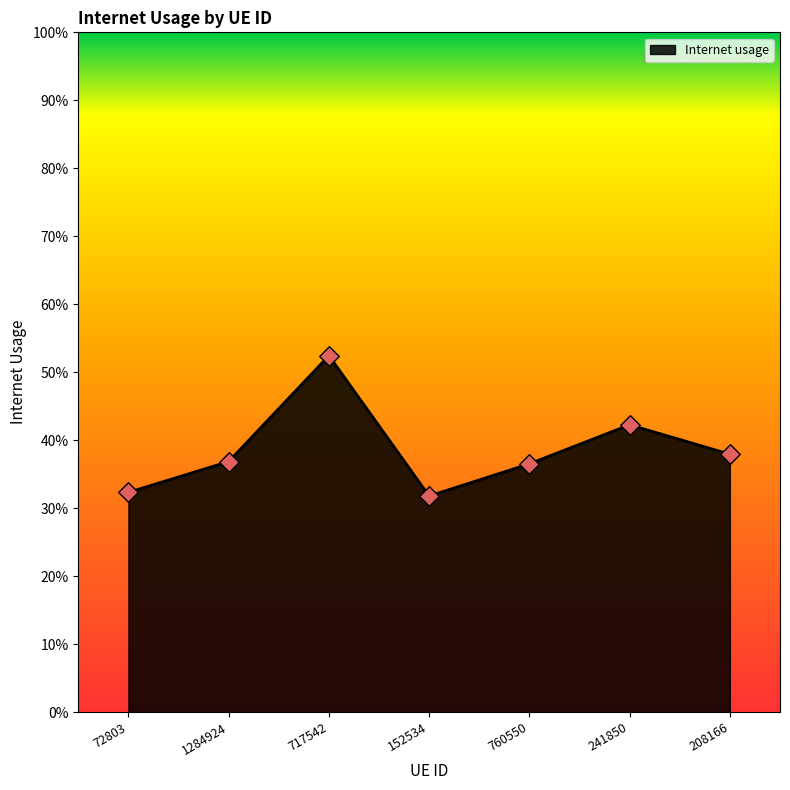

What is the change in value from 760550 to 241850?

+0.1